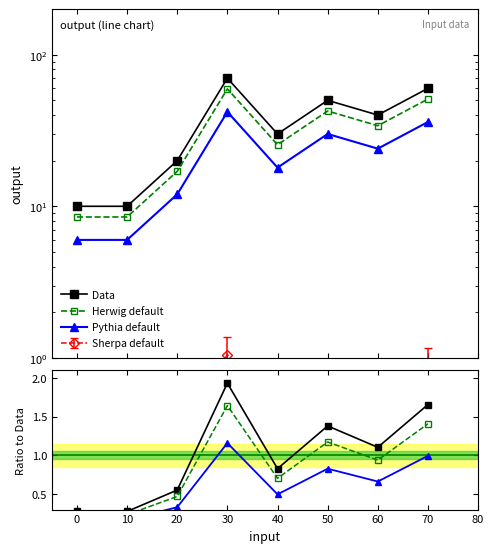

True or false: Herwig default and Data cross at least once.

False